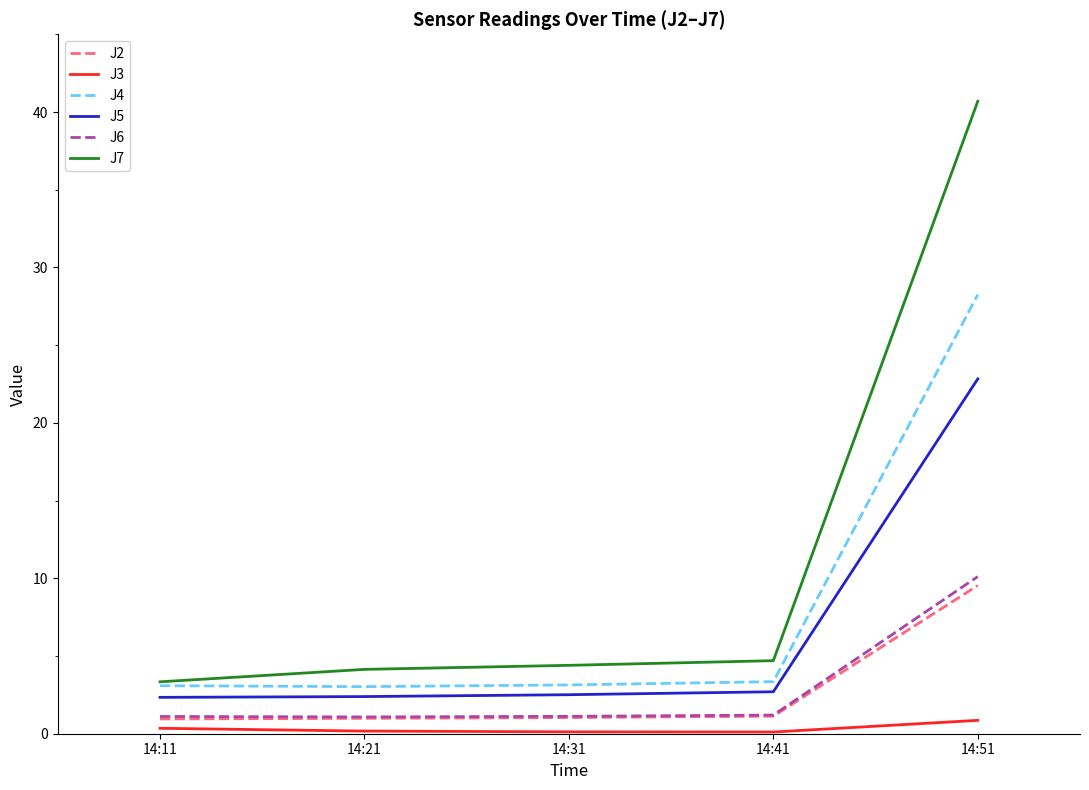

Which series has the largest range (max minus min)?

J7